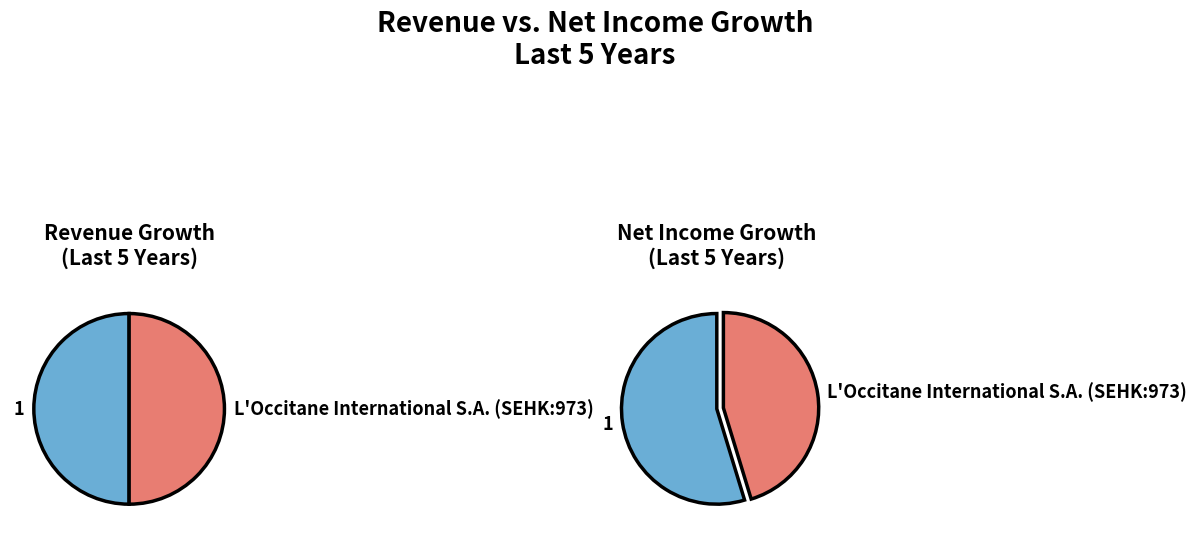

How much of the chart is everything except 1?

50.0%